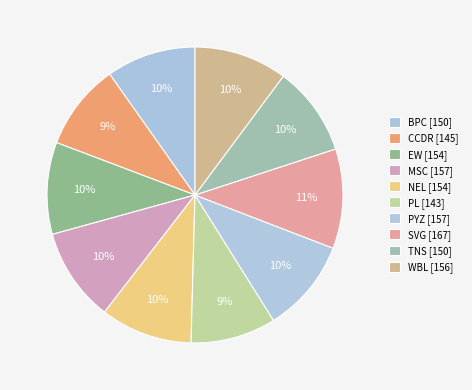

To the nearest percent, what is the combined percentage of PYZ and MSC?

20%